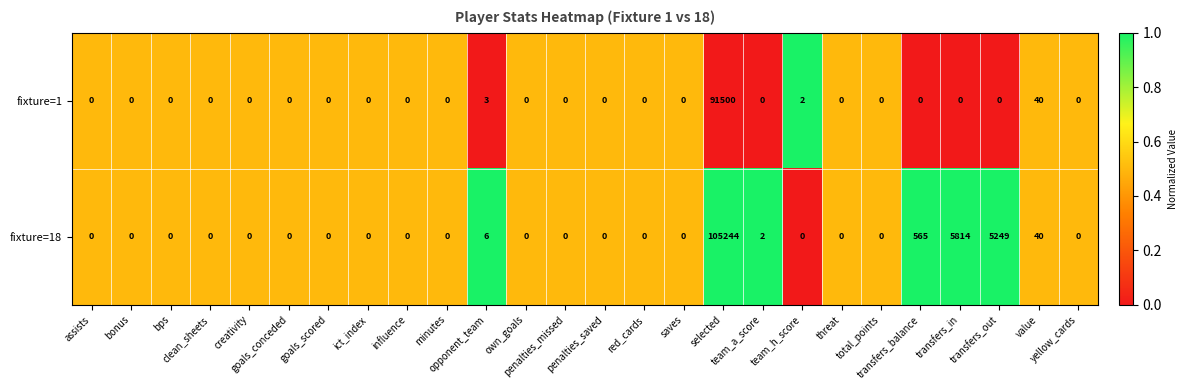

Which series has the largest total across all categories?

fixture=18